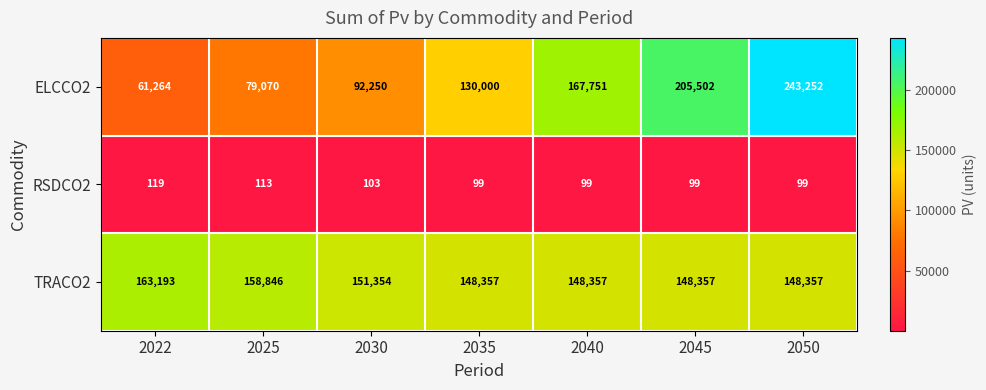

Reading left to right, transcribe all the data shown in this chart.

ELCCO2: 2022=61264	2025=79070	2030=92250	2035=130000	2040=167751	2045=205502	2050=243252
RSDCO2: 2022=119	2025=113	2030=103	2035=99	2040=99	2045=99	2050=99
TRACO2: 2022=163193	2025=158846	2030=151354	2035=148357	2040=148357	2045=148357	2050=148357